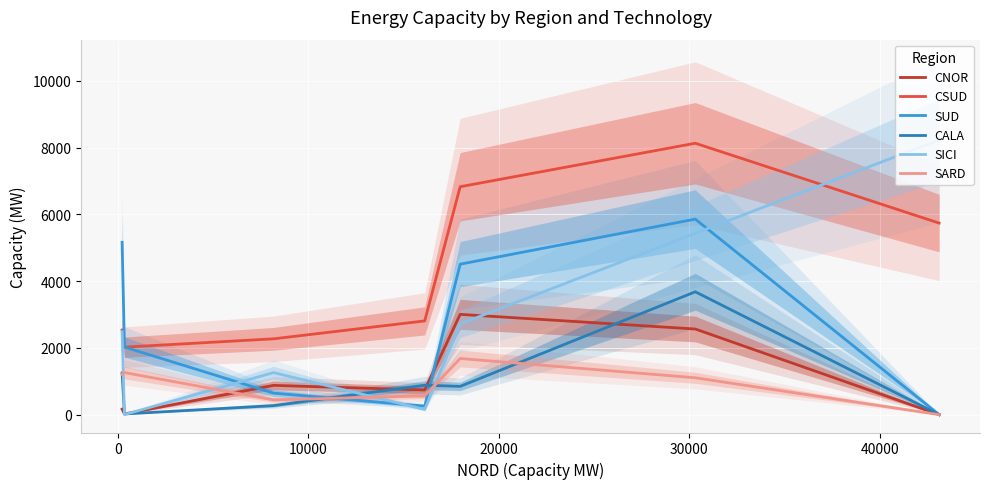

How many interior local valleys does the SUD series have?

1